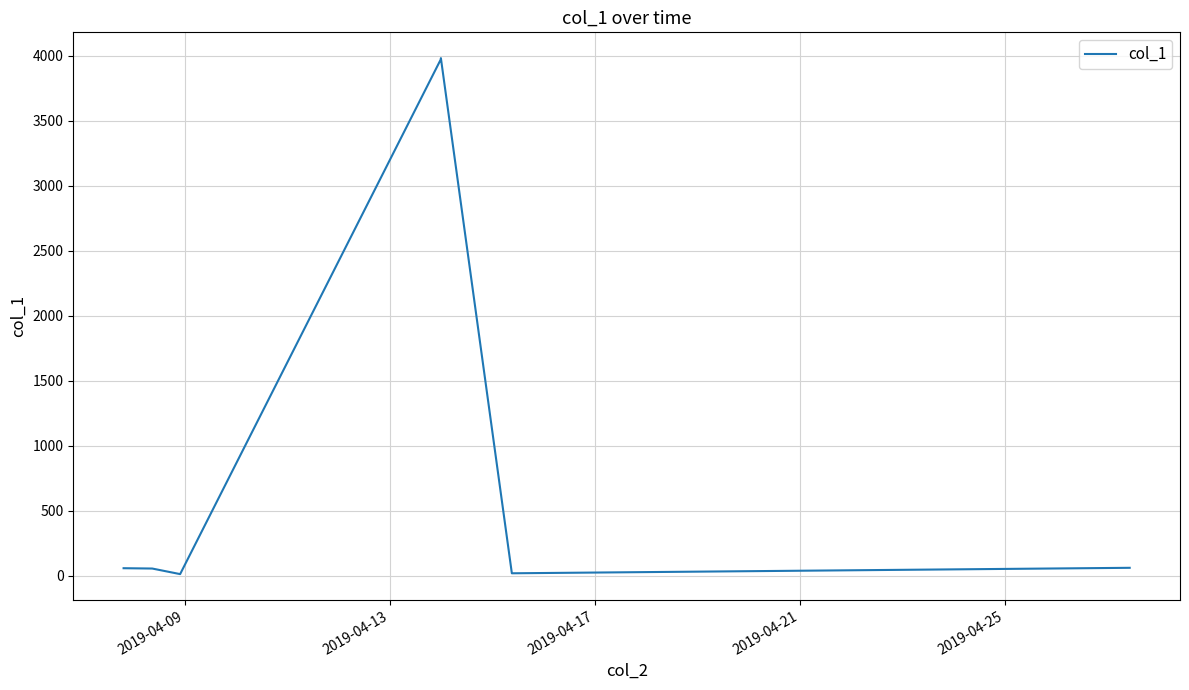

What is the greatest value displayed?

3981.3